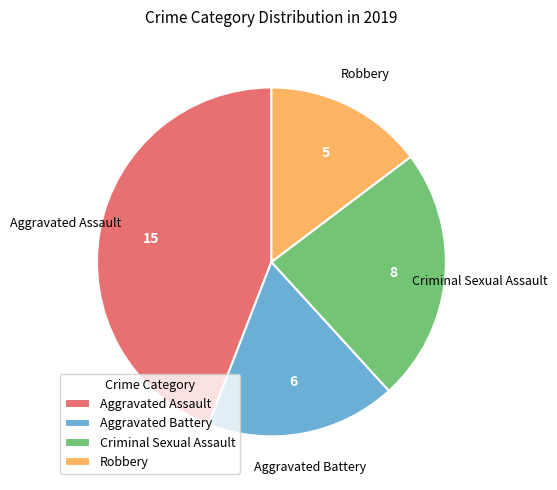

Is there a majority slice in this chart?

No